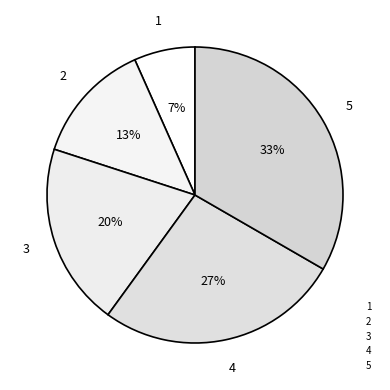

What is the change in value from 2 to 3?

+1